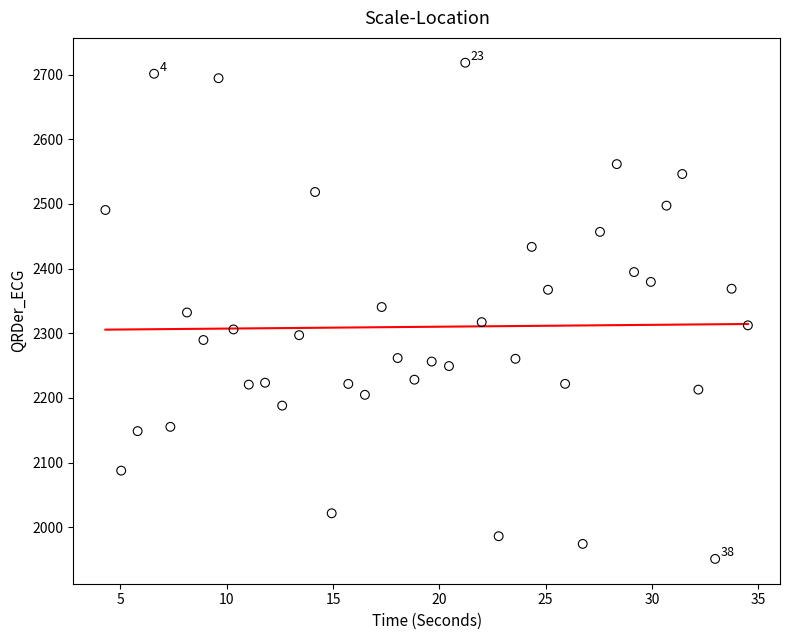

What is the range of Y values (max minus min)?

767.3